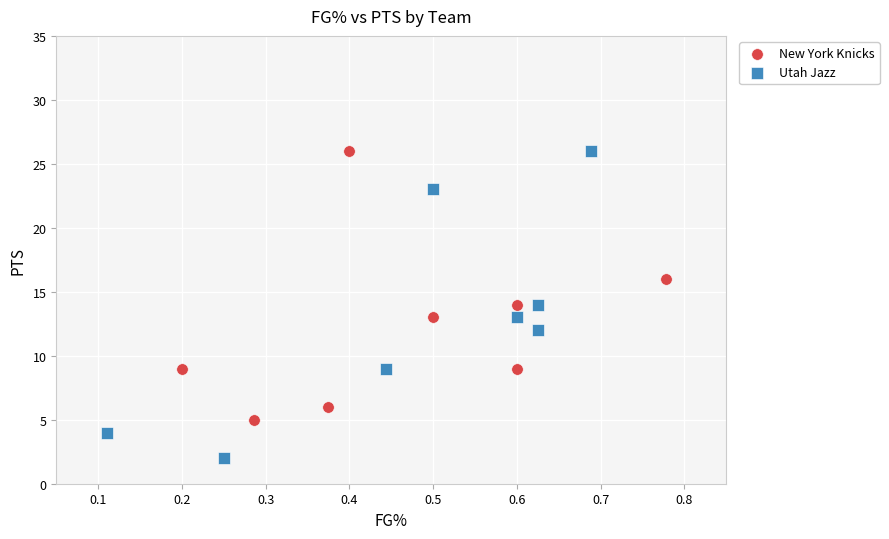

Which series has the largest Y range (max minus min)?

Utah Jazz